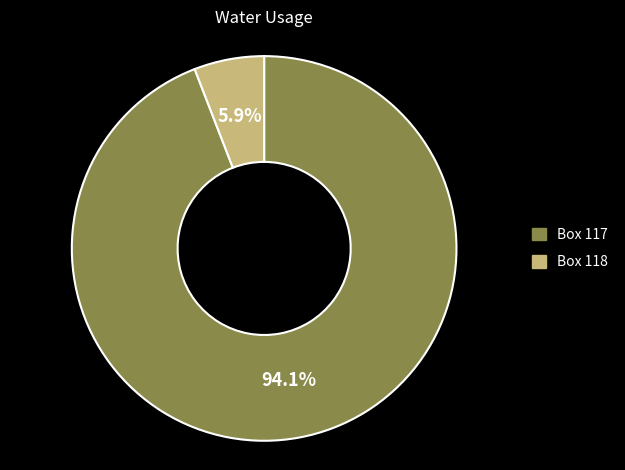

How many segments does this pie chart have?

2